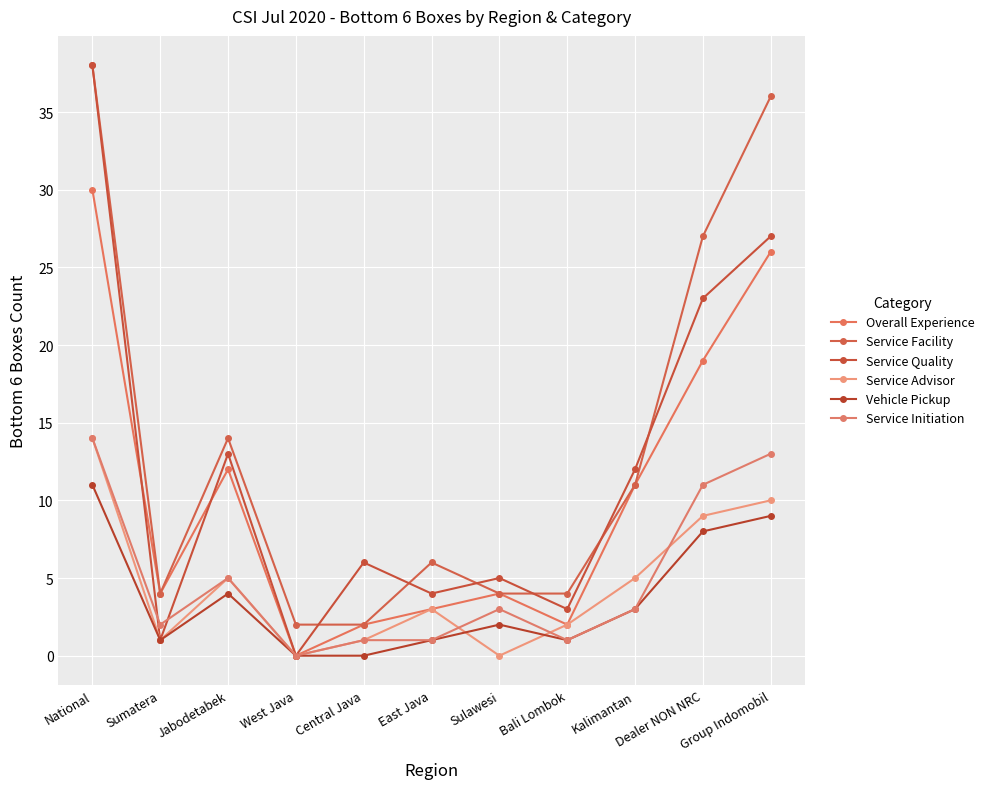

True or false: Overall Experience and Service Advisor cross at least once.

False